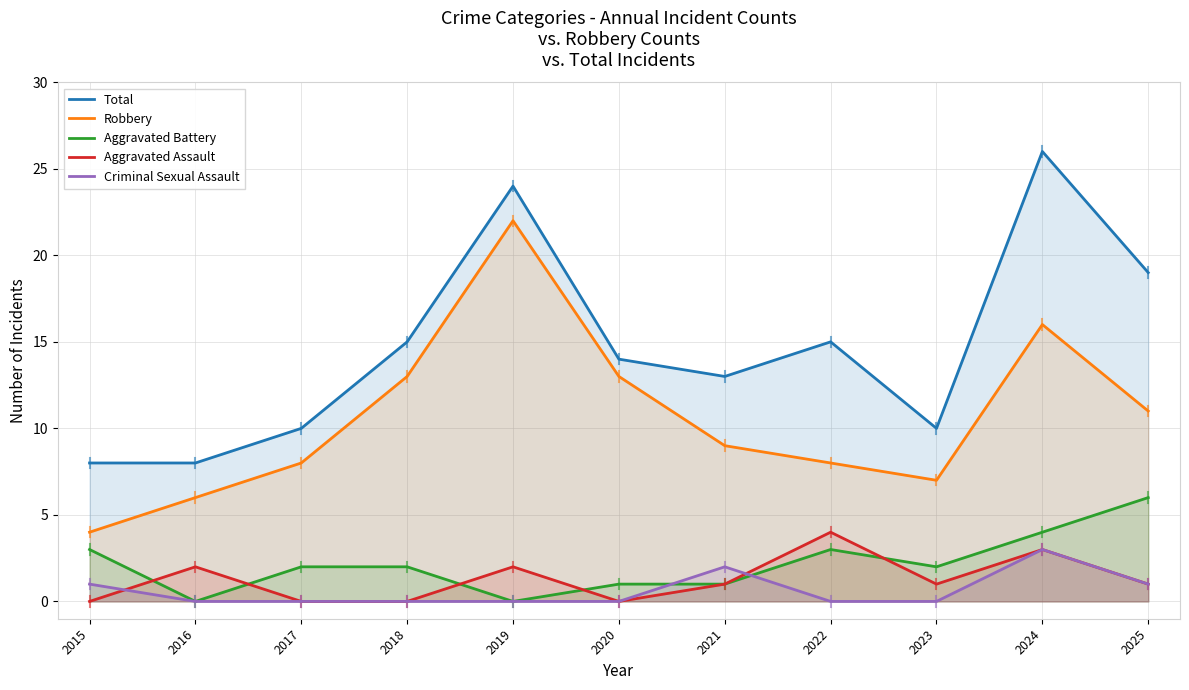

Which series has the largest range (max minus min)?

Total